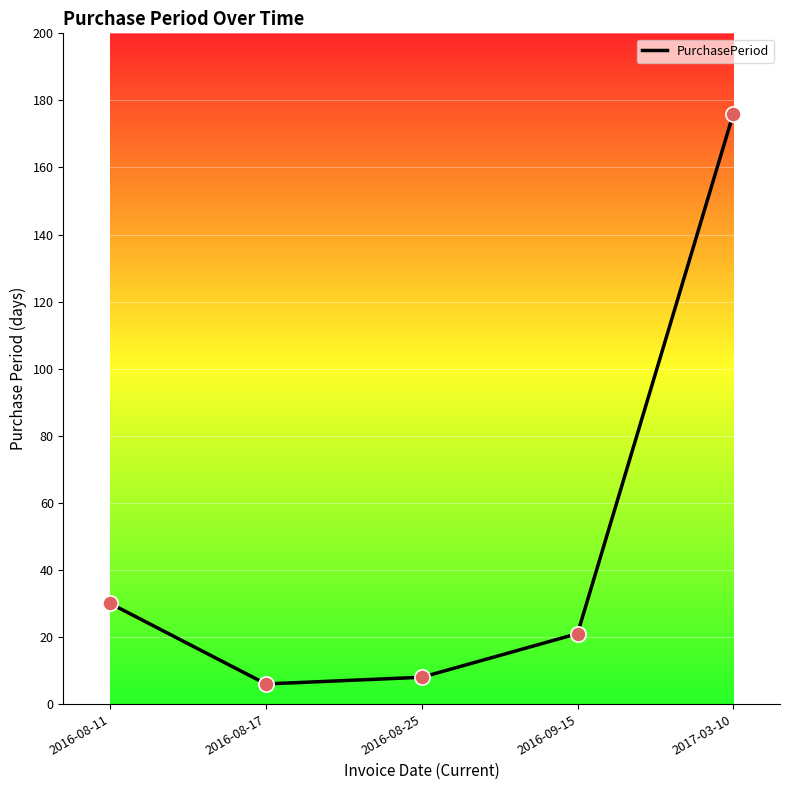

What is the change in value from 2016-08-11 to 2016-08-25?

-22